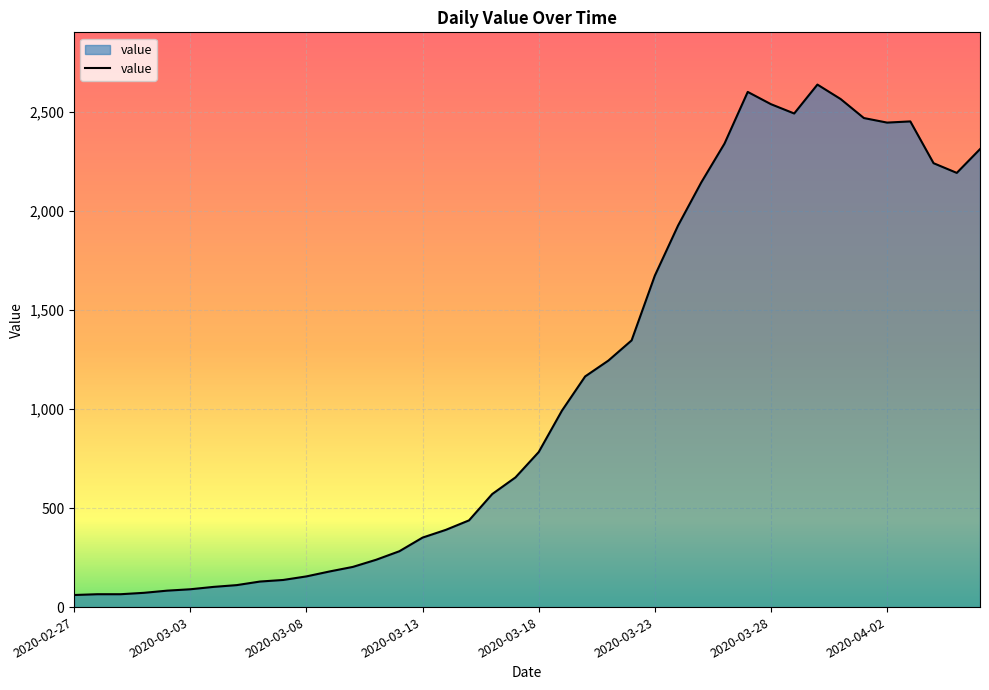

What is the minimum value shown in the chart?

61